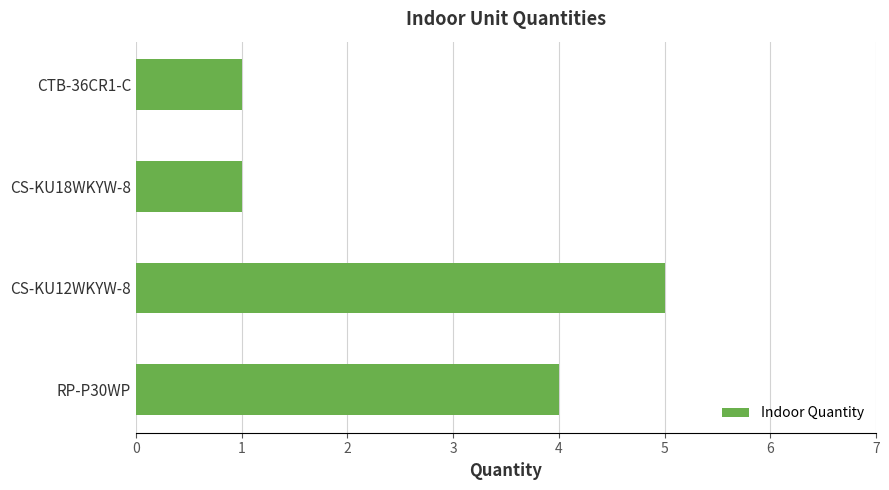

Reading bottom to top, extract all data points from this chart.

4	5	1	1